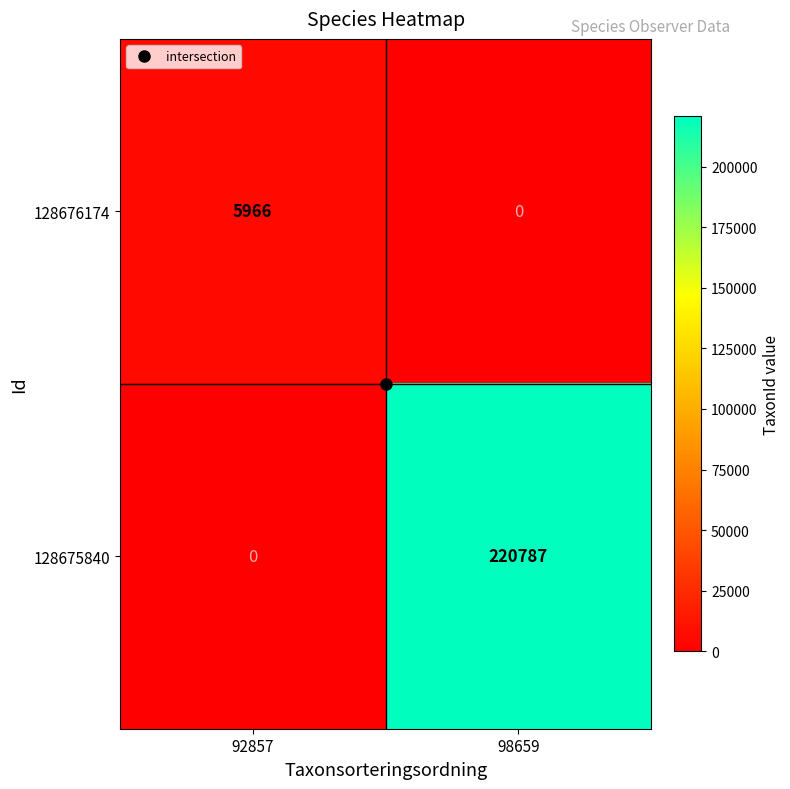

What is the greatest value displayed?

220787